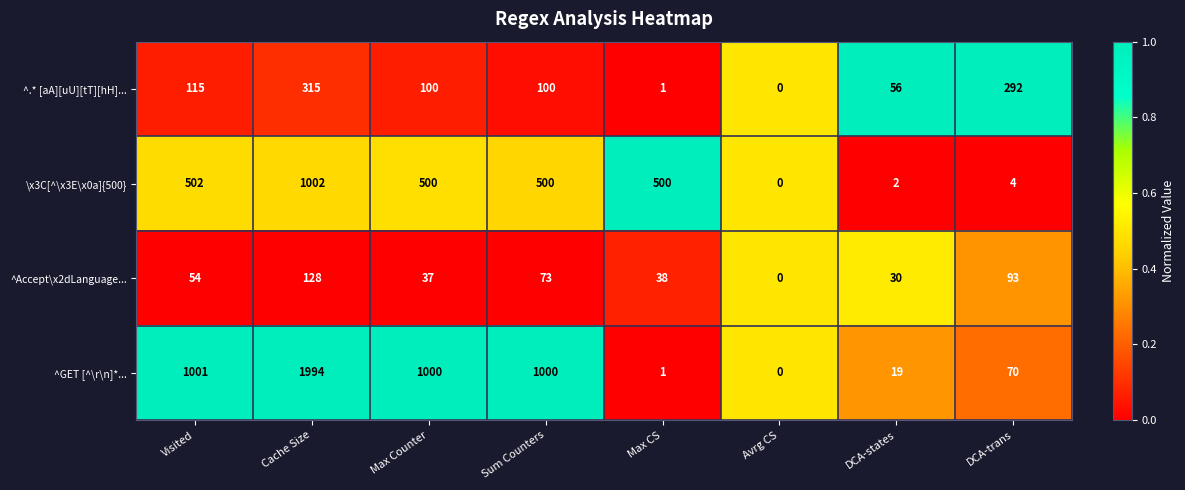

Count the number of categories in the chart.

8